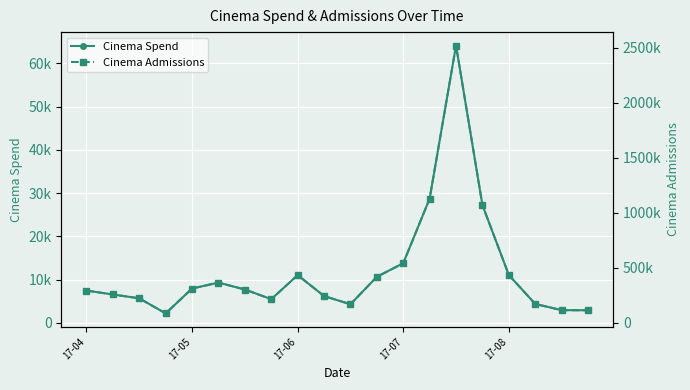

What is the approximate value of Cinema Spend at 17-07, to the nearest 100?

13800